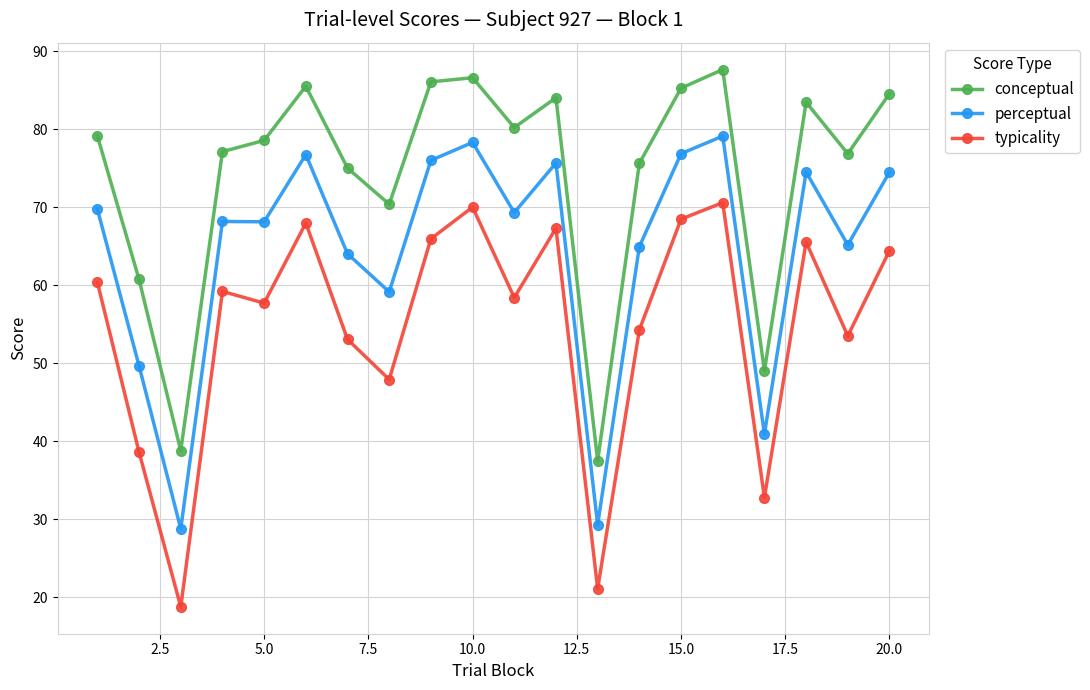

What is the difference between the second highest and minimum values in the typicality series?

51.3